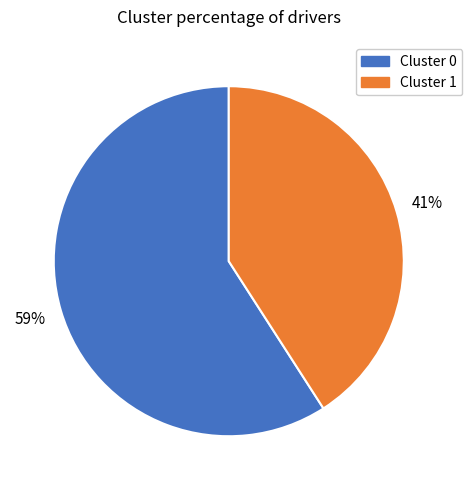

Does any single category account for the majority?

Yes